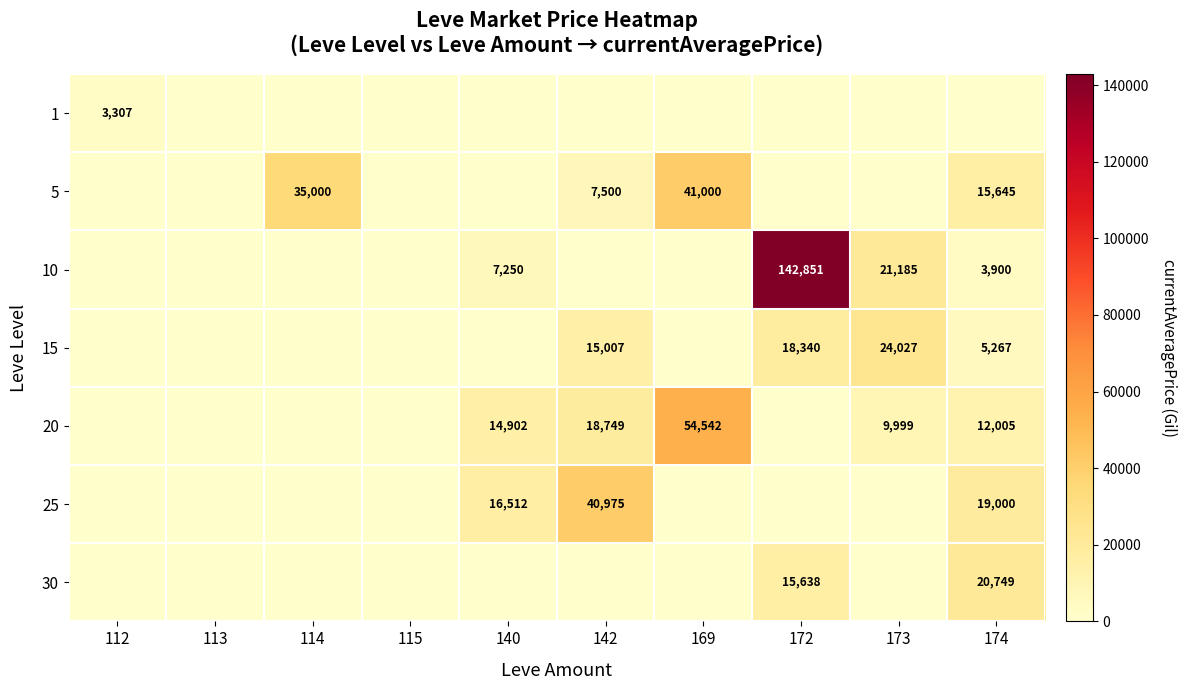

The 5 series shows 41000 at 169. True or false?

True